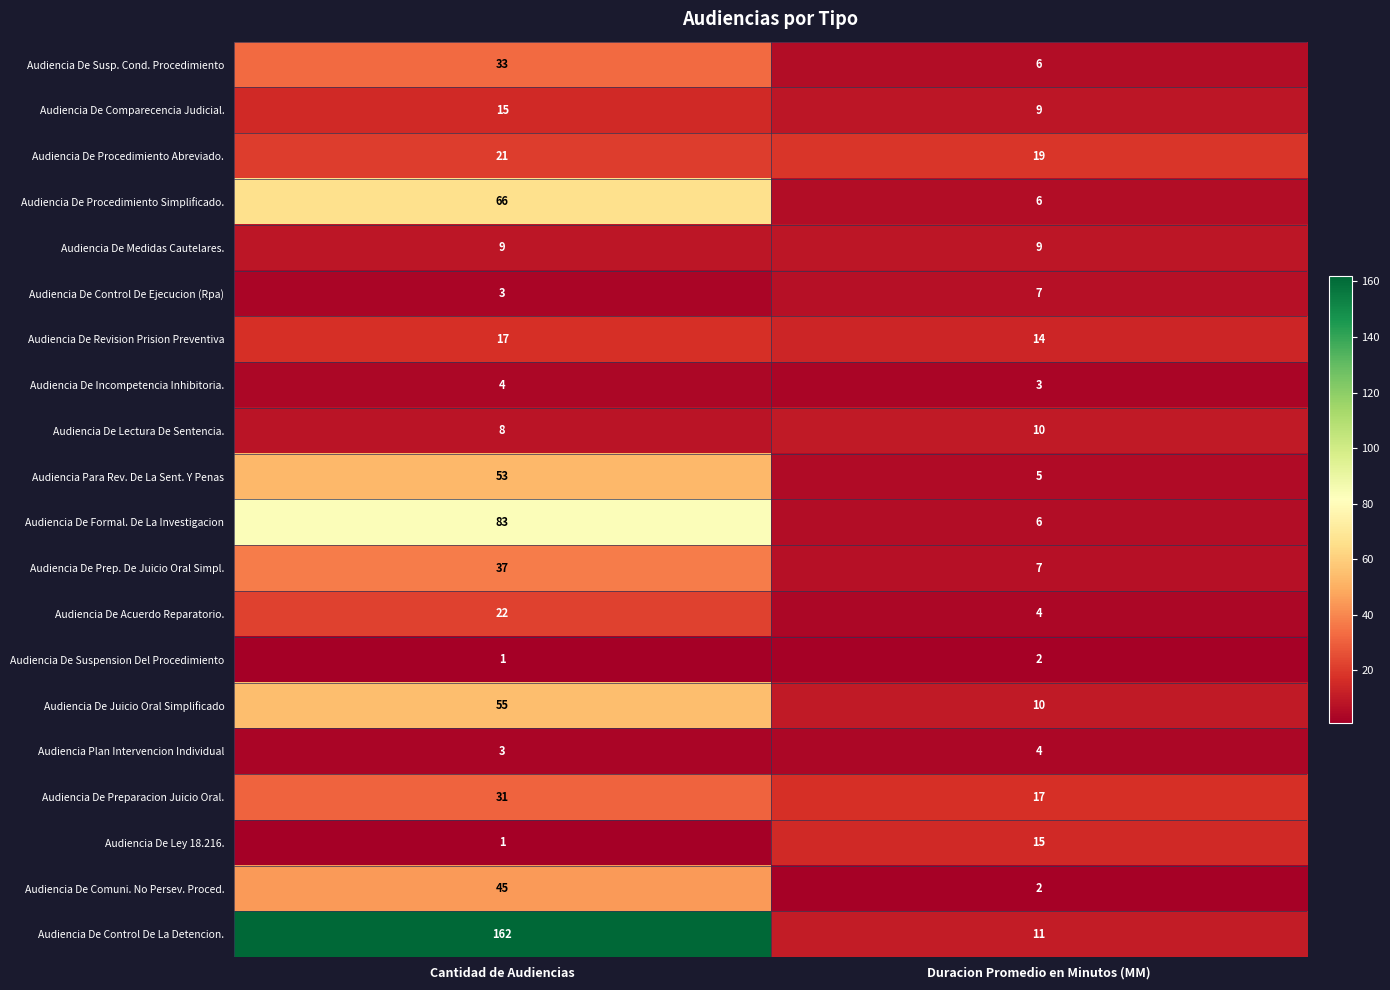

Which category has the highest value across all series?

Cantidad de Audiencias